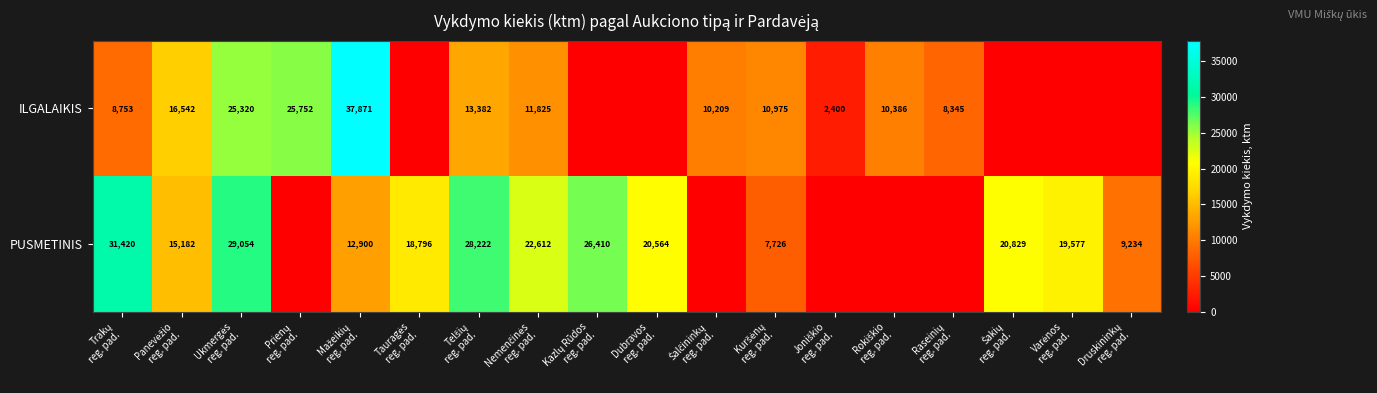

Read the PUSMETINIS value at Kazlų Rūdos reg. pad..

26410.0